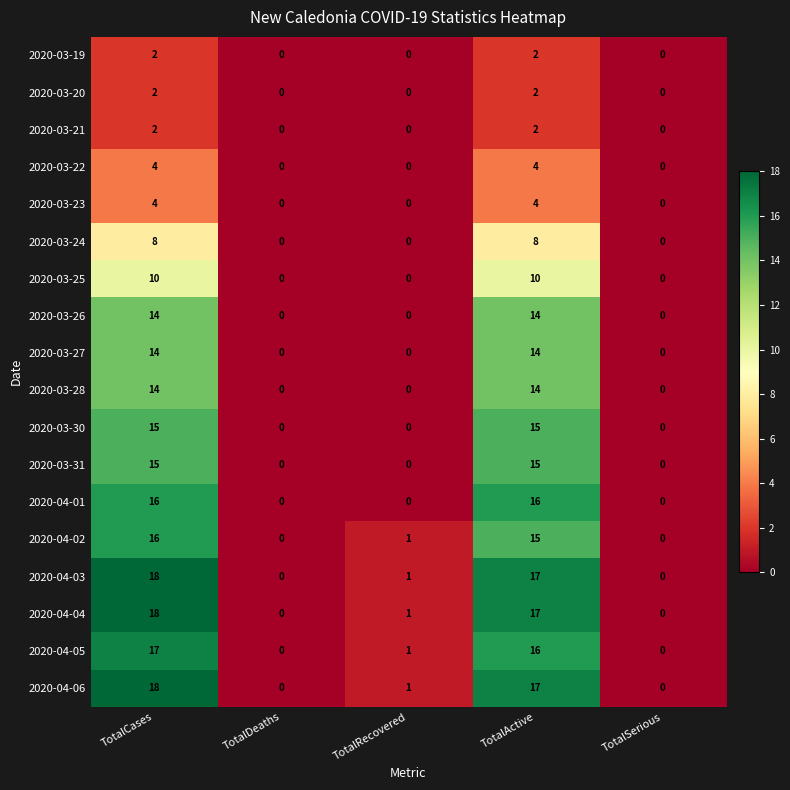

Which category has the highest value across all series?

TotalCases